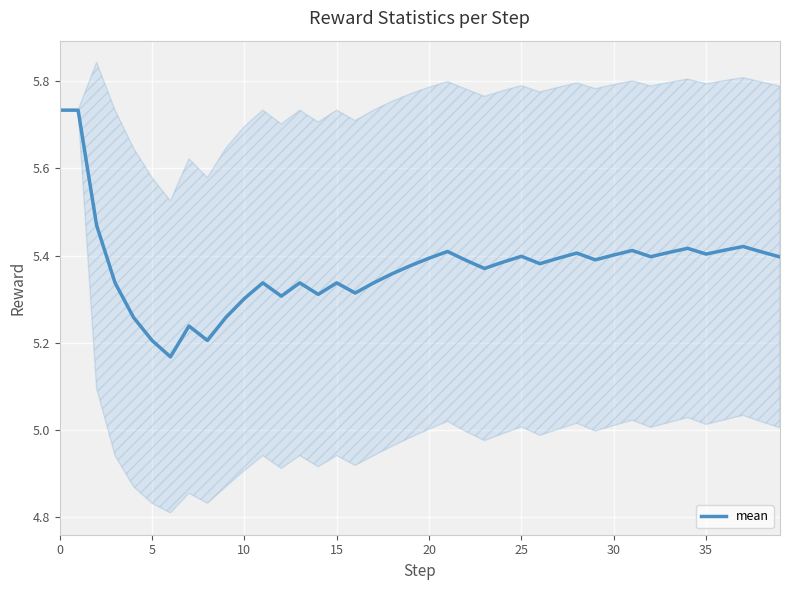

Reading left to right, list all the values displayed in this chart.

5.7	5.7	5.5	5.3	5.3	5.2	5.2	5.2	5.2	5.3	5.3	5.3	5.3	5.3	5.3	5.3	5.3	5.3	5.4	5.4	5.4	5.4	5.4	5.4	5.4	5.4	5.4	5.4	5.4	5.4	5.4	5.4	5.4	5.4	5.4	5.4	5.4	5.4	5.4	5.4